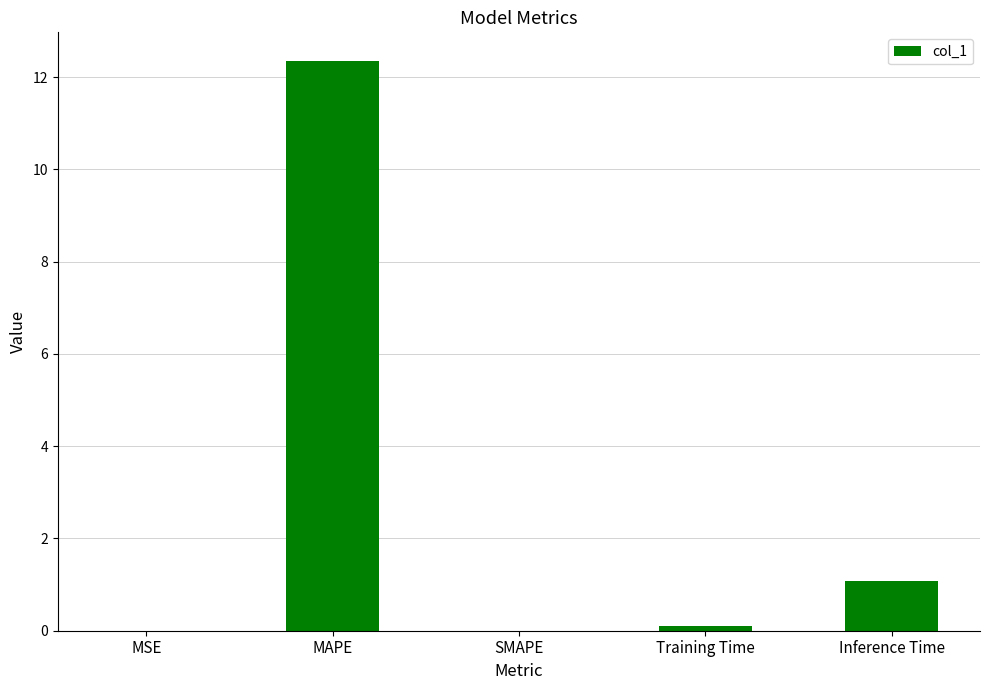

What is the greatest value displayed?

12.4